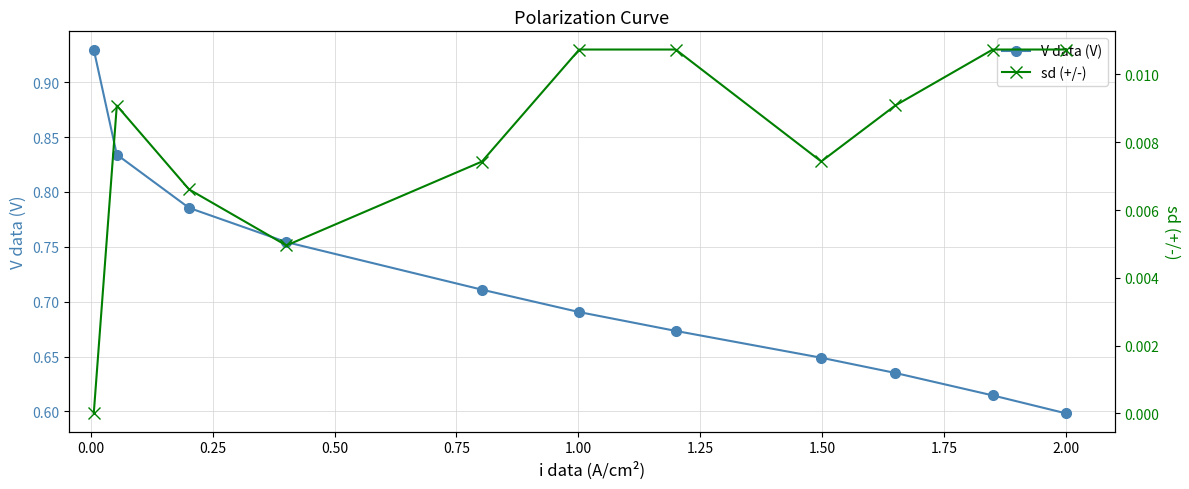

True or false: V data (V) and sd (+/-) intersect in this chart.

False